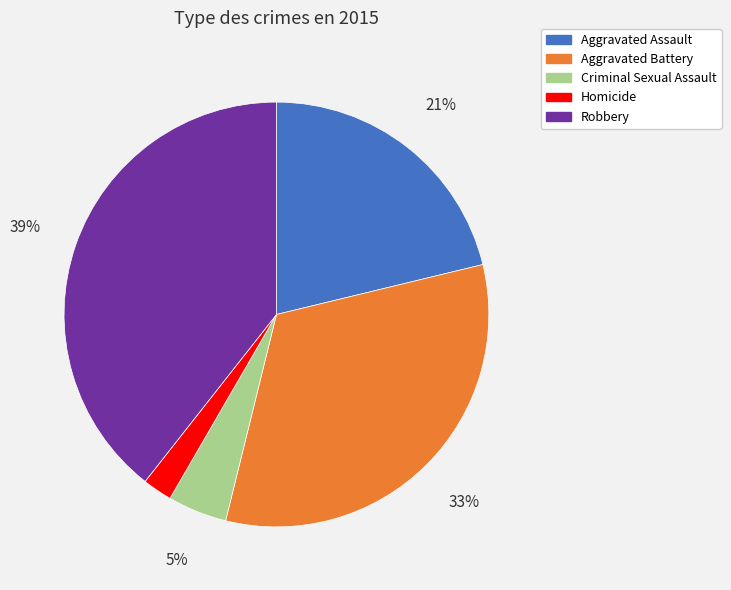

To the nearest percent, what percentage of the pie is Aggravated Battery?

33%